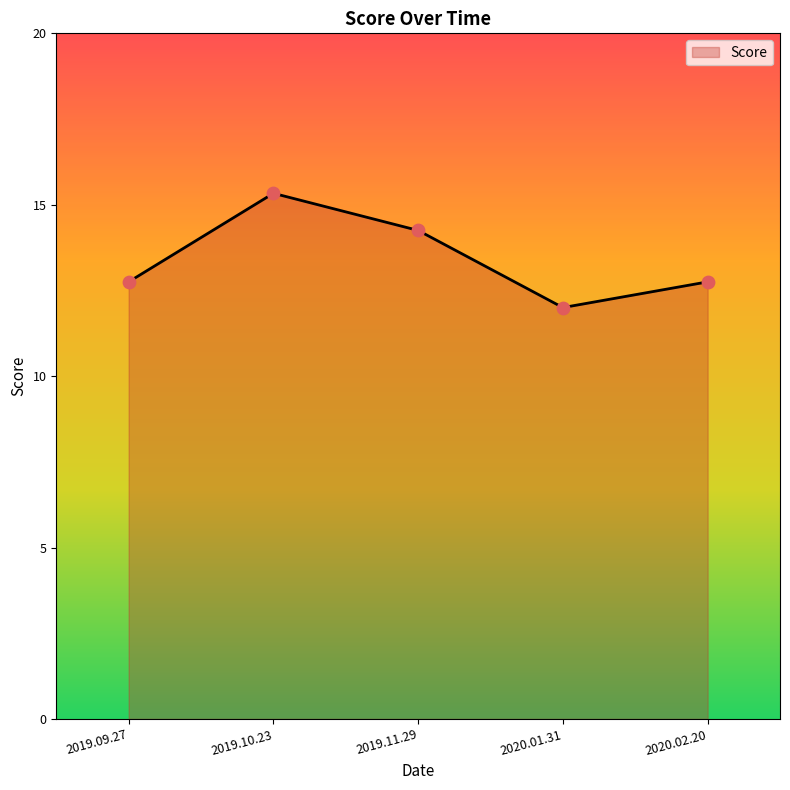

Between 2019.10.23 and 2020.01.31, which is larger?

2019.10.23